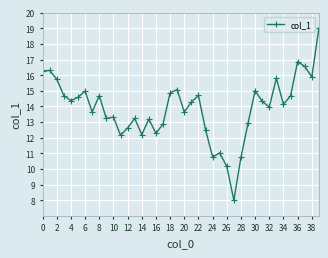

What is the value of the 40th point from the left?

19.0